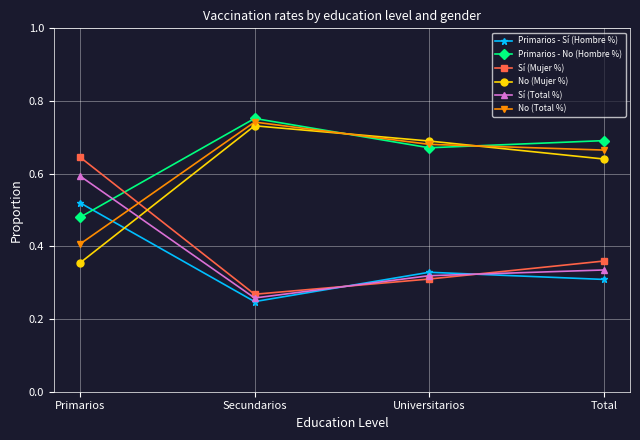

The value of Sí (Total %) at Secundarios is 0.3. True or false?

True